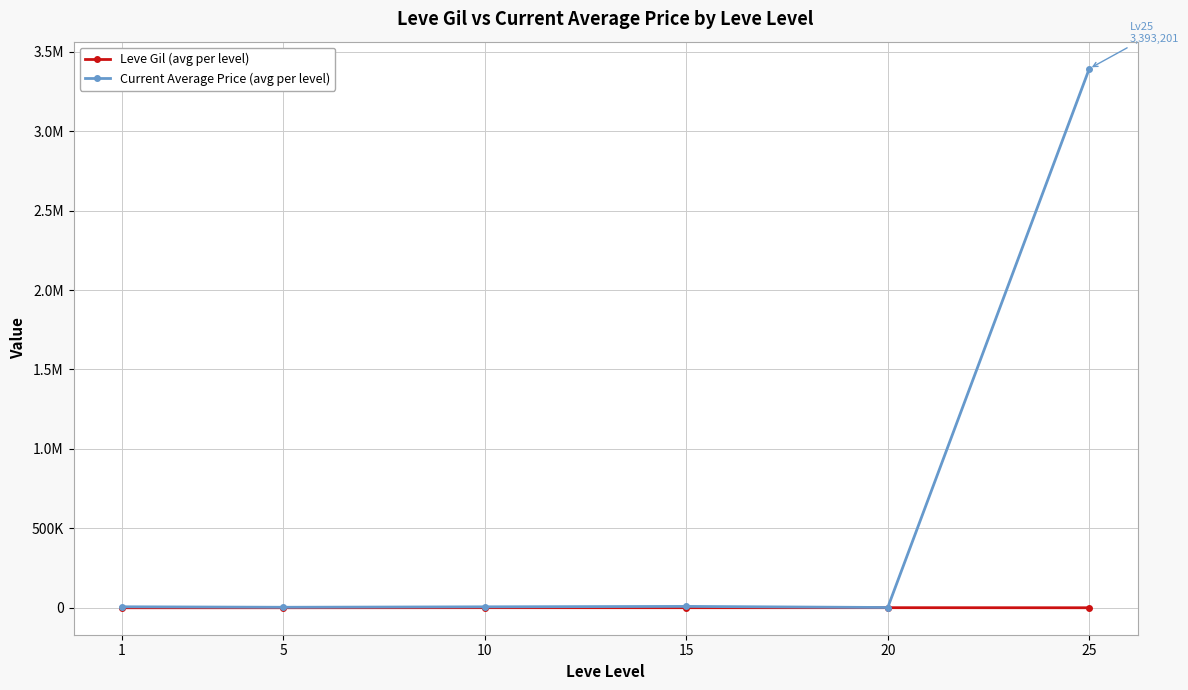

Does the chart have visible grid lines?

Yes